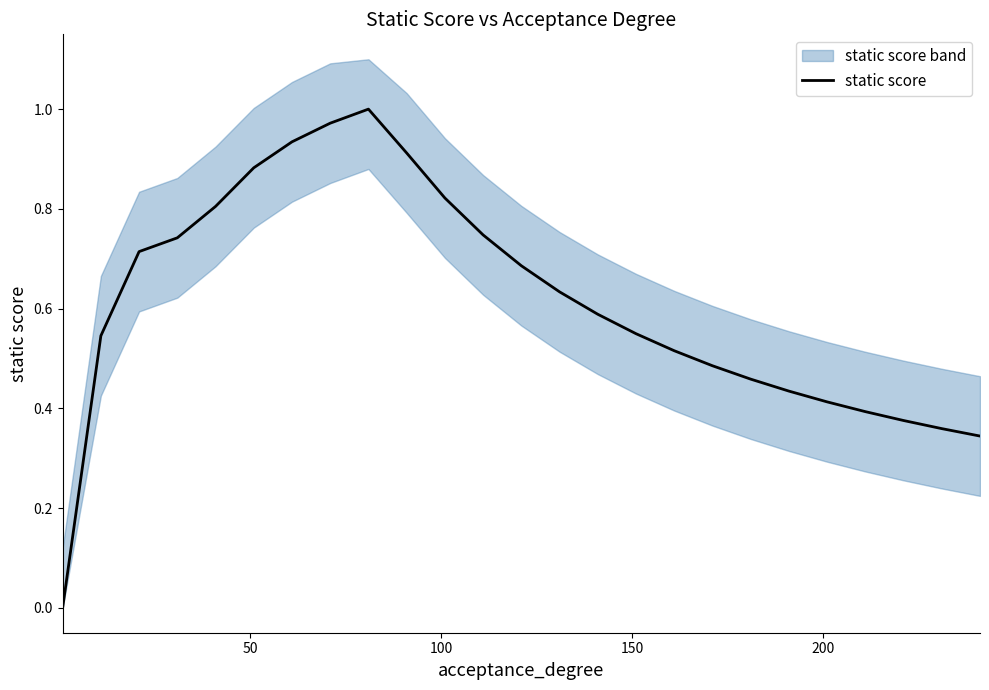

Reading right to left, list all the values displayed in this chart.

0.3	0.4	0.4	0.4	0.4	0.4	0.5	0.5	0.5	0.5	0.6	0.6	0.7	0.7	0.8	0.9	1.0	1.0	0.9	0.9	0.8	0.7	0.7	0.5	0.0